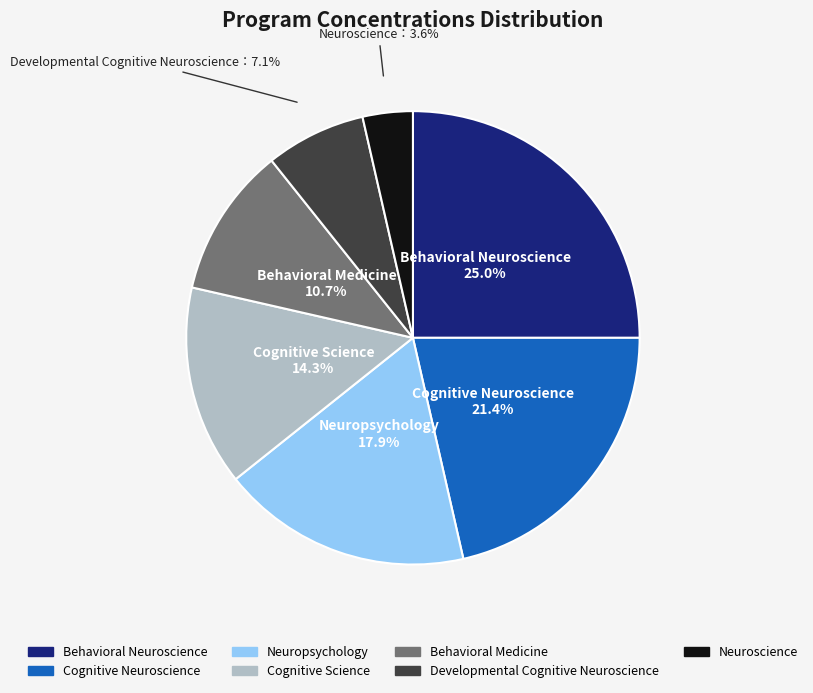

Does Neuroscience account for over 50% of the chart?

No